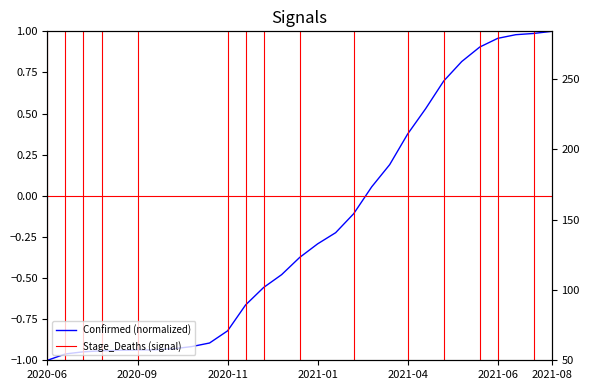

What is the label of the 10th point from the left?

2020-11-01